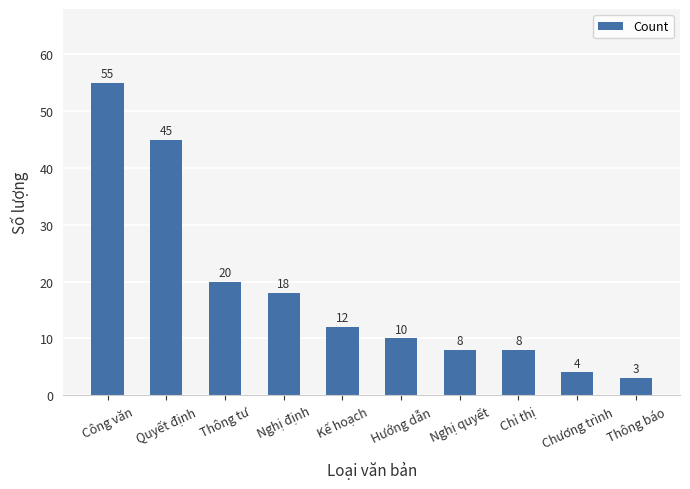

What is the difference between the values at Công văn and Thông báo?

52